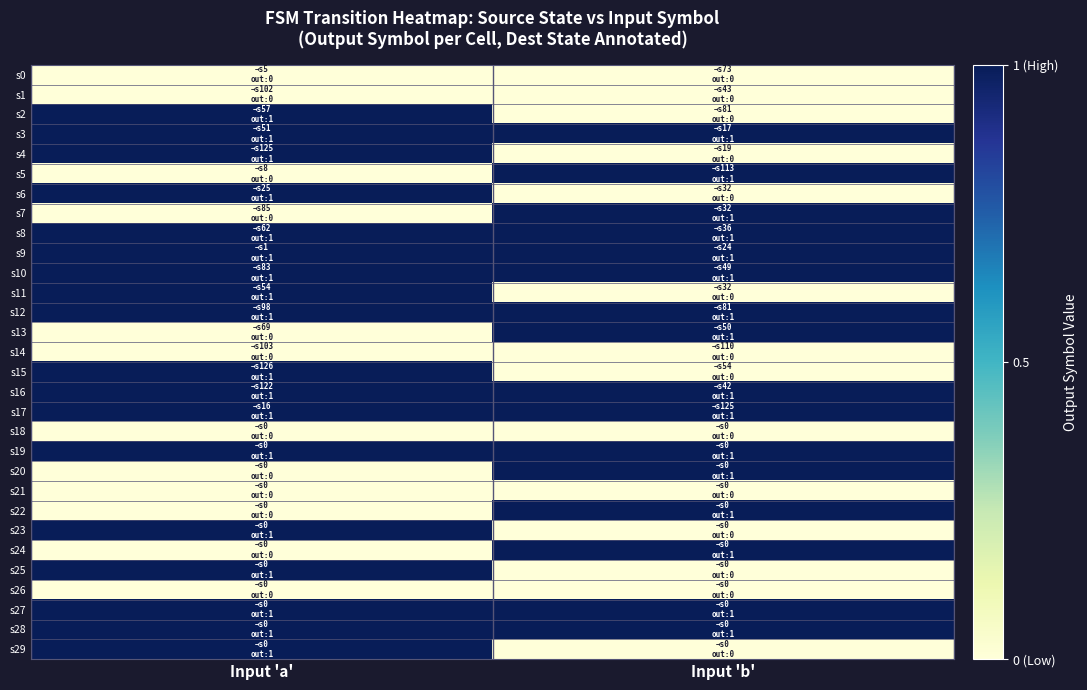

At how many categories does at least one series exceed 0?

2